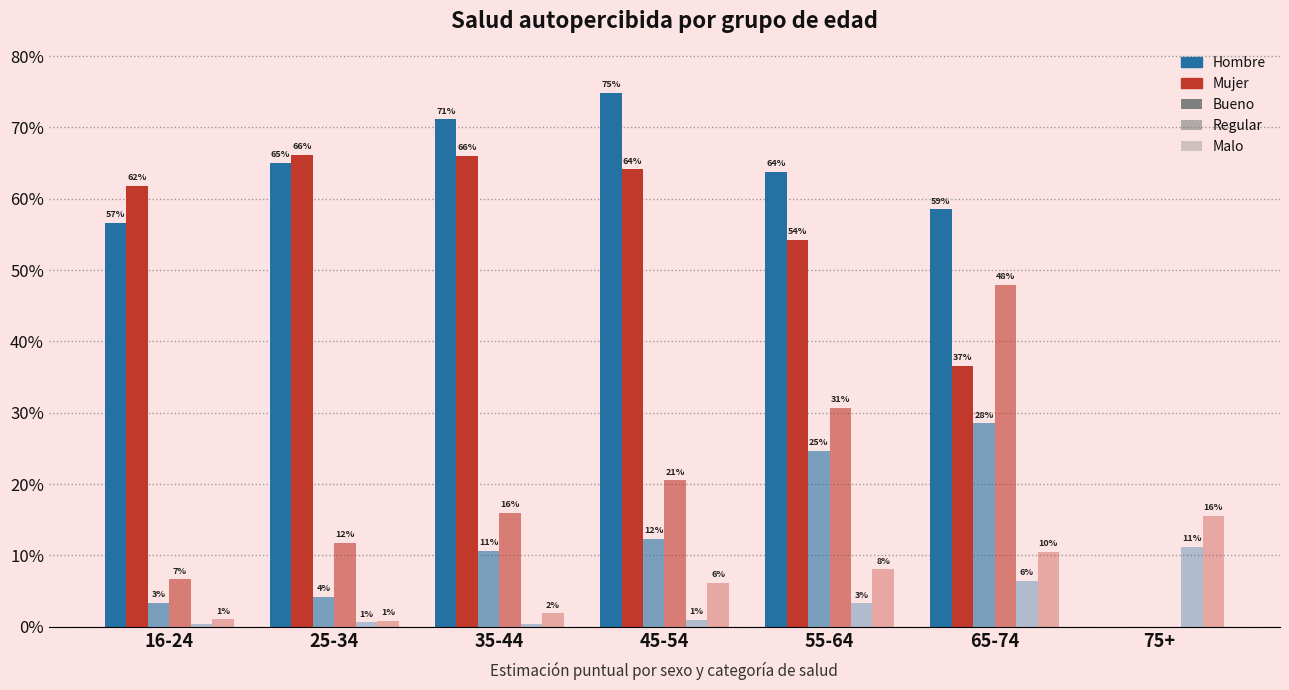

How many bars are there in total?

42